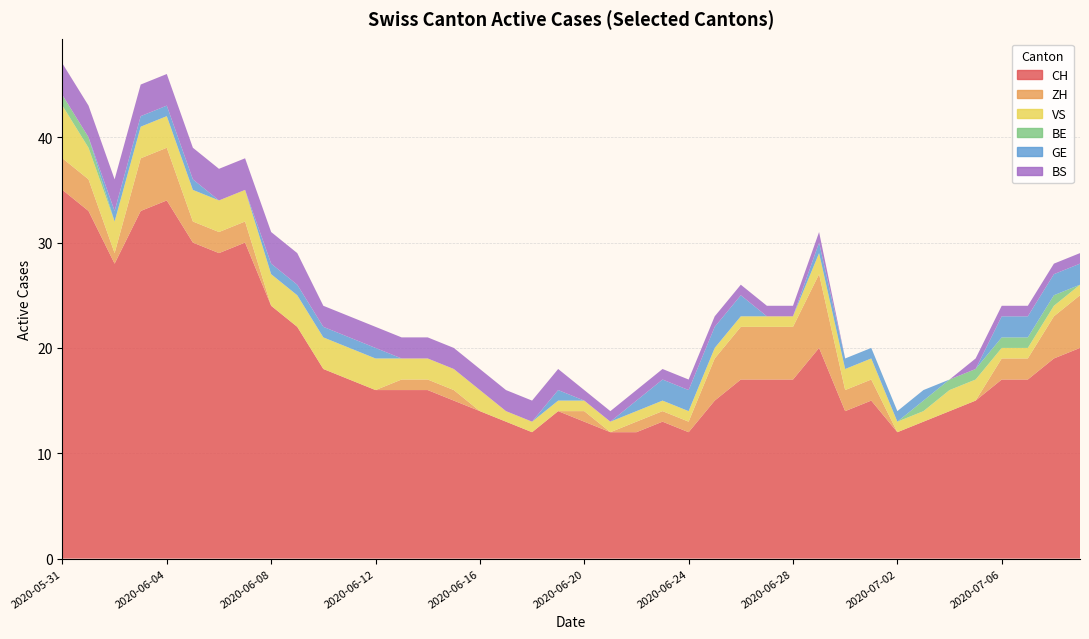

Reading left to right, extract all data points from this chart.

CH: 35	33	28	33	34	30	29	30	24	22	18	17	16	16	16	15	14	13	12	14	13	12	12	13	12	15	17	17	17	20	14	15	12	13	14	15	17	17	19	20
ZH: 3	3	1	5	5	2	2	2	0	0	0	0	0	1	1	1	0	0	0	0	1	0	1	1	1	4	5	5	5	7	2	2	0	0	0	0	2	2	4	5
VS: 5	3	3	3	3	3	3	3	3	3	3	3	3	2	2	2	2	1	1	1	1	1	1	1	1	1	1	1	1	2	2	2	1	1	2	2	1	1	1	1
BE: 1	1	0	0	0	0	0	0	0	0	0	0	0	0	0	0	0	0	0	0	0	0	0	0	0	0	0	0	0	0	0	0	0	1	1	1	1	1	1	0
GE: 0	0	1	1	1	1	0	0	1	1	1	1	1	0	0	0	0	0	0	1	0	0	1	2	2	2	2	0	0	1	1	1	1	1	0	0	2	2	2	2
BS: 3	3	3	3	3	3	3	3	3	3	2	2	2	2	2	2	2	2	2	2	1	1	1	1	1	1	1	1	1	1	0	0	0	0	0	1	1	1	1	1